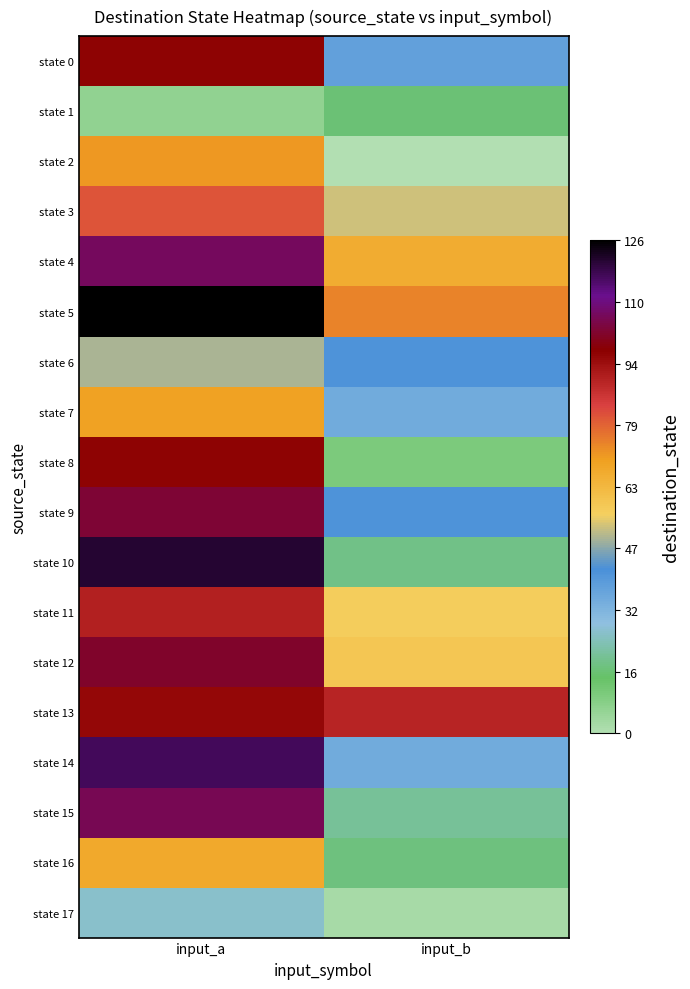

What is the greatest value displayed?

126